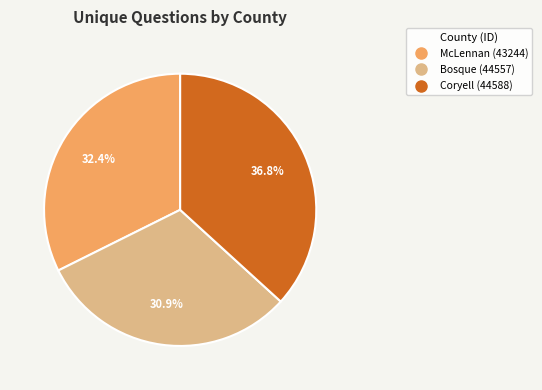

Rank the categories by value from lowest to highest.

Bosque (44557), McLennan (43244), Coryell (44588)